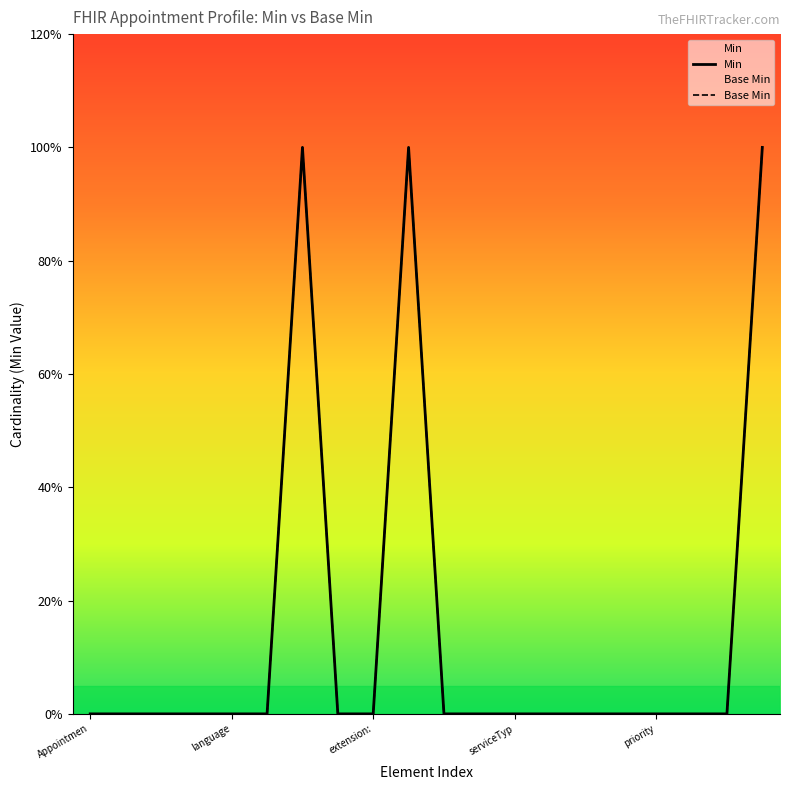

True or false: Min and Base Min cross at least once.

False